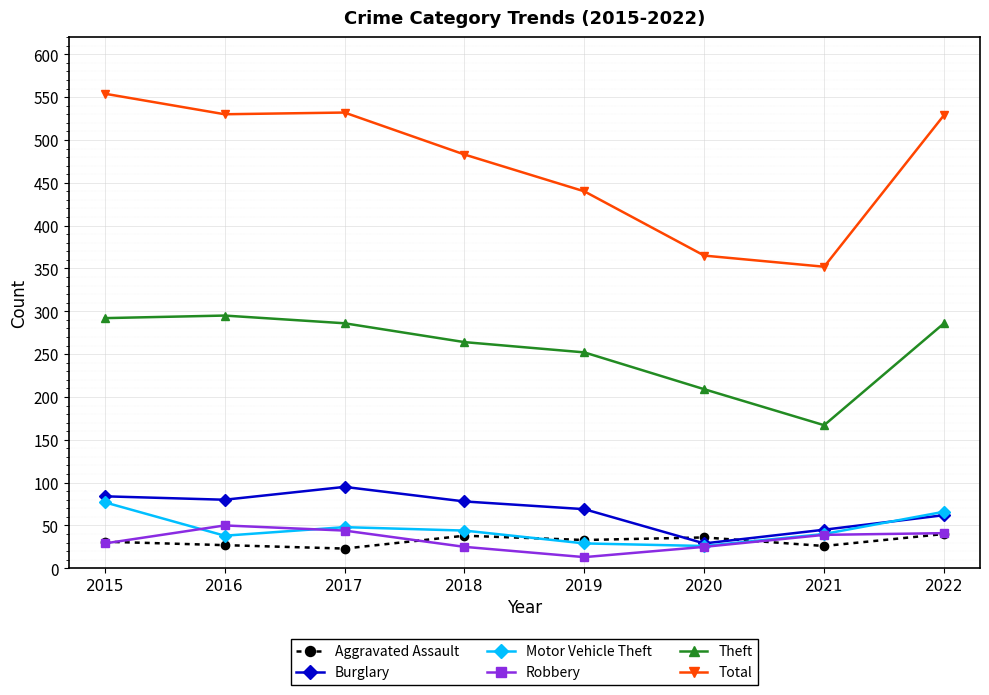

What is the sum of all Theft values?

2051